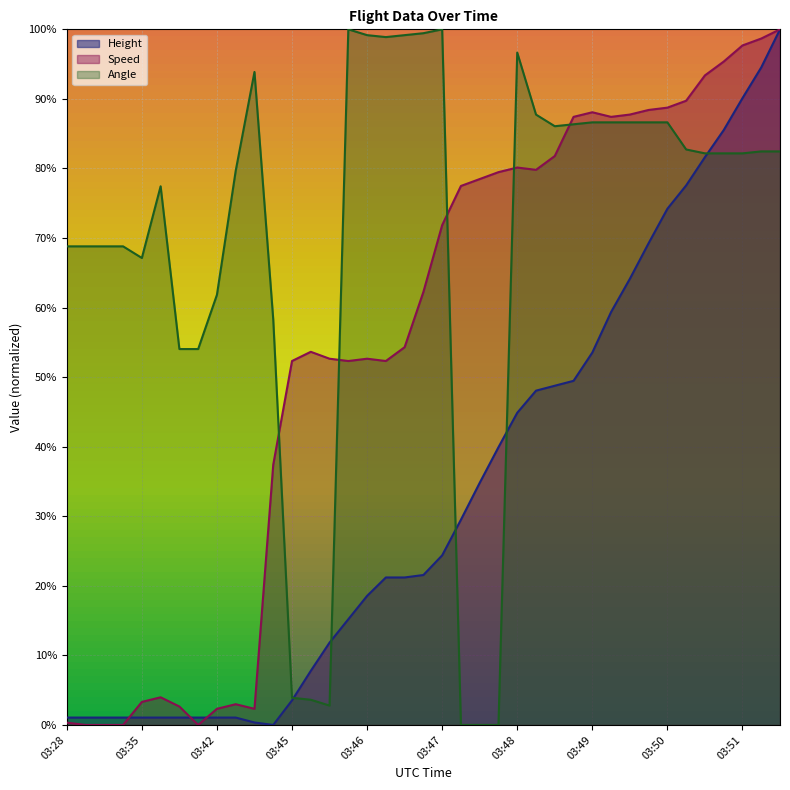

How many values in the Speed series are below 62?

19